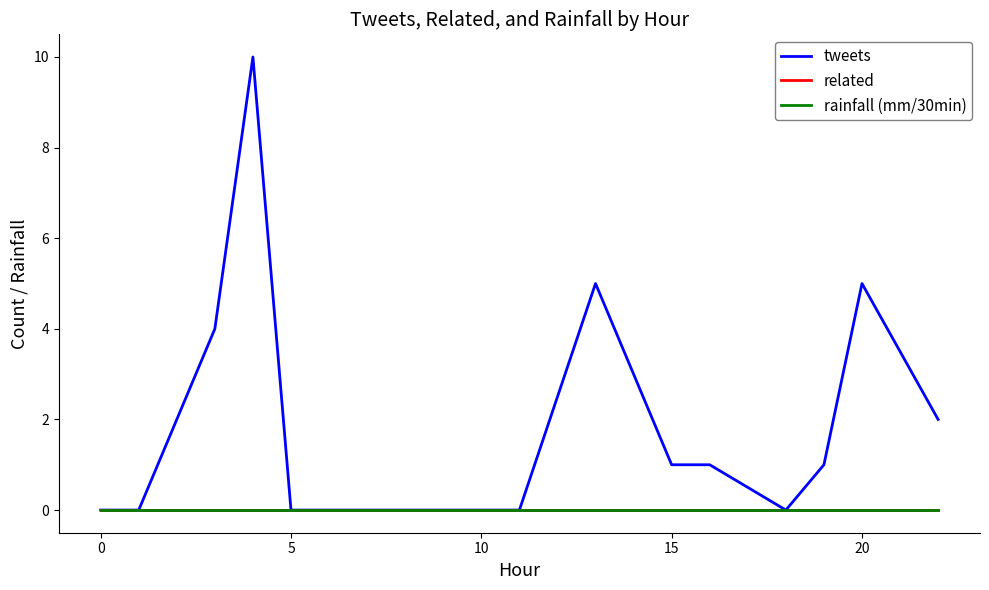

Does the chart have visible grid lines?

No